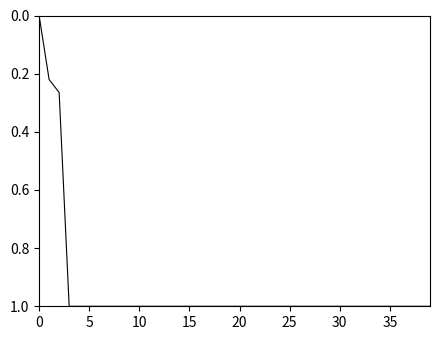

What is the difference between the maximum and minimum values?

1.0